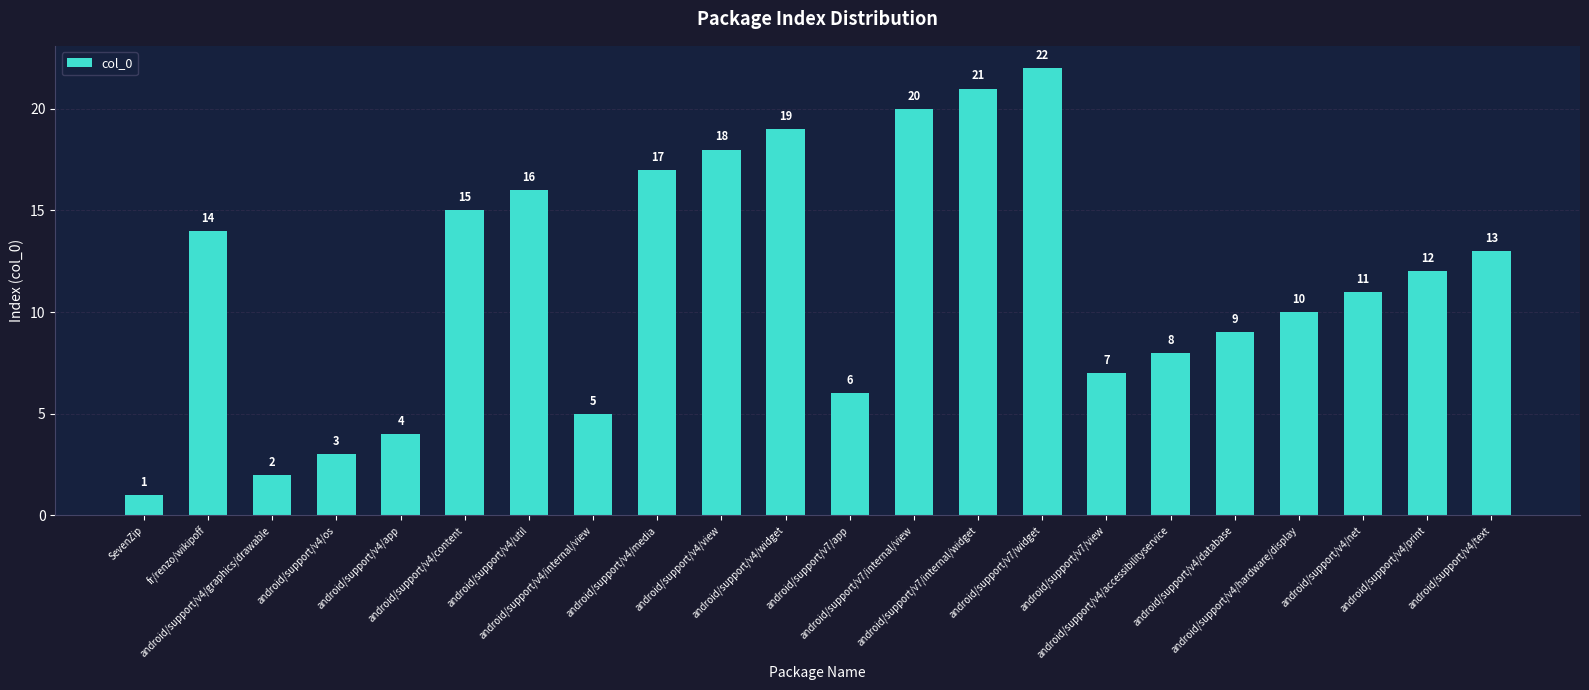

List the labels in order of value, smallest first.

SevenZip, android/support/v4/graphics/drawable, android/support/v4/os, android/support/v4/app, android/support/v4/internal/view, android/support/v7/app, android/support/v7/view, android/support/v4/accessibilityservice, android/support/v4/database, android/support/v4/hardware/display, android/support/v4/net, android/support/v4/print, android/support/v4/text, fr/renzo/wikipoff, android/support/v4/content, android/support/v4/util, android/support/v4/media, android/support/v4/view, android/support/v4/widget, android/support/v7/internal/view, android/support/v7/internal/widget, android/support/v7/widget